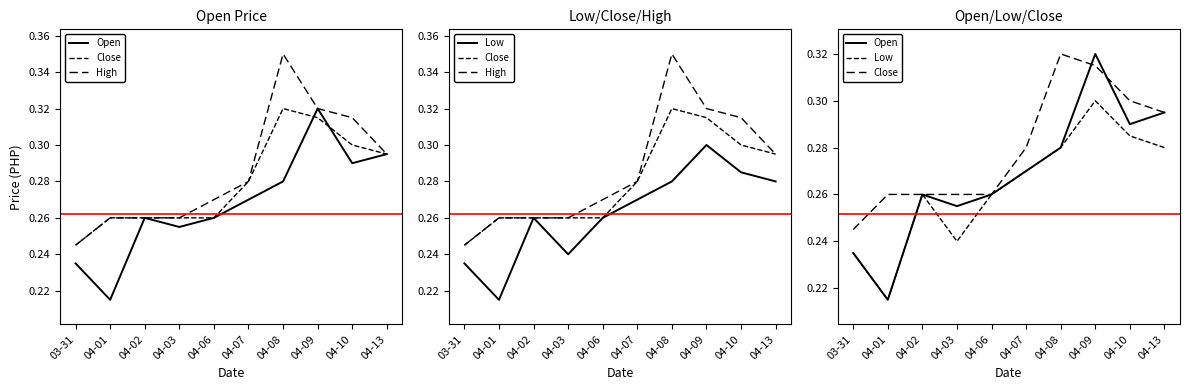

True or false: High and Open cross at least once.

False